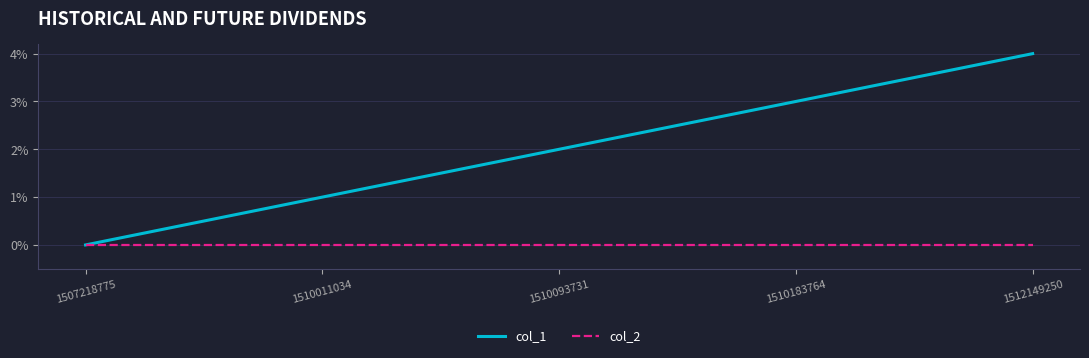

What is the maximum value shown in the chart?

4